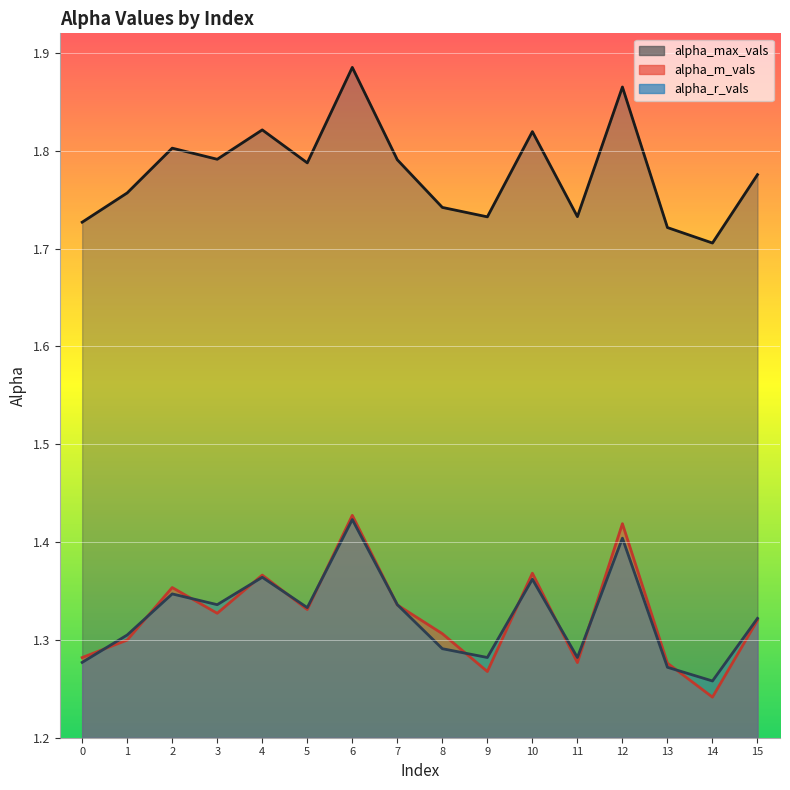

What is the difference between the maximum and minimum values in the alpha_m_vals series?

0.2